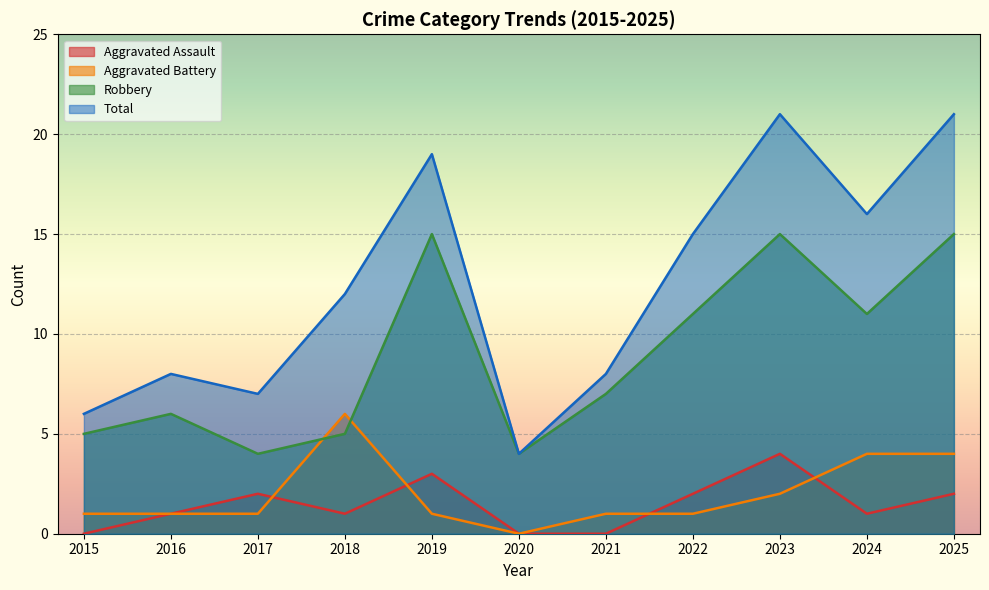

True or false: Aggravated Assault has more than 0 interior local peaks.

True